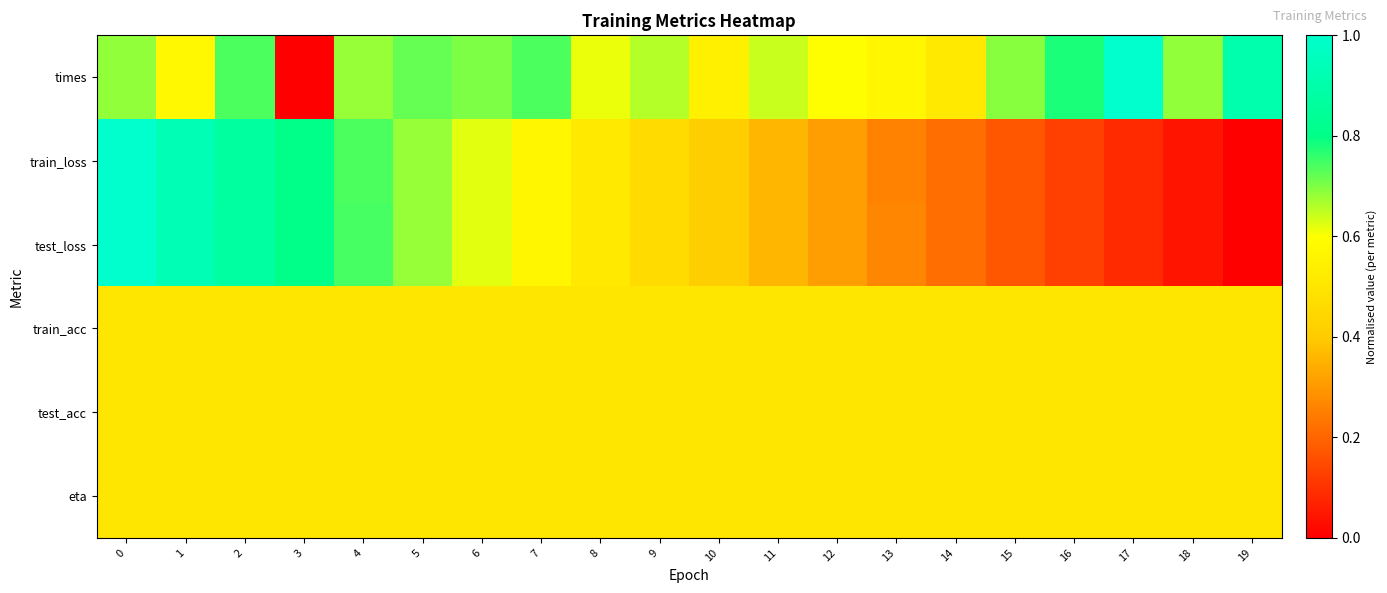

What is the spread (max minus min) of values at 0?

0.5